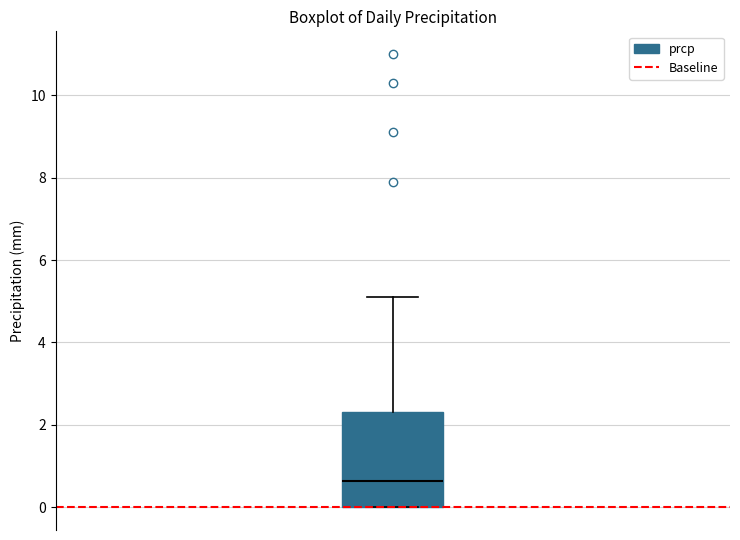

Transcribe this box plot: give where the median line is, the range the box spans, and where the two whiskers end, as read against the y-axis. The values are not printed on the chart, so give them approximately, as read against the axis.

median 0.6, box 0.0 to 2.4, whiskers 0.0 to 5.2